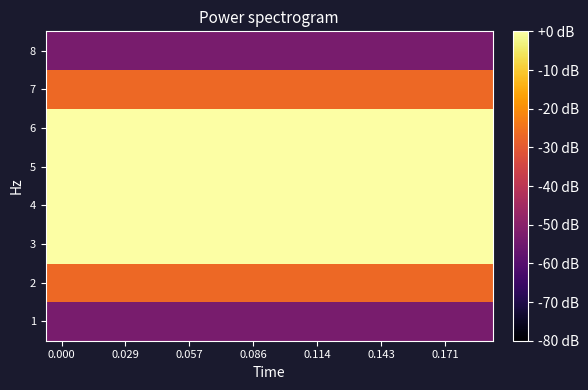

How many series are shown in this chart?

8